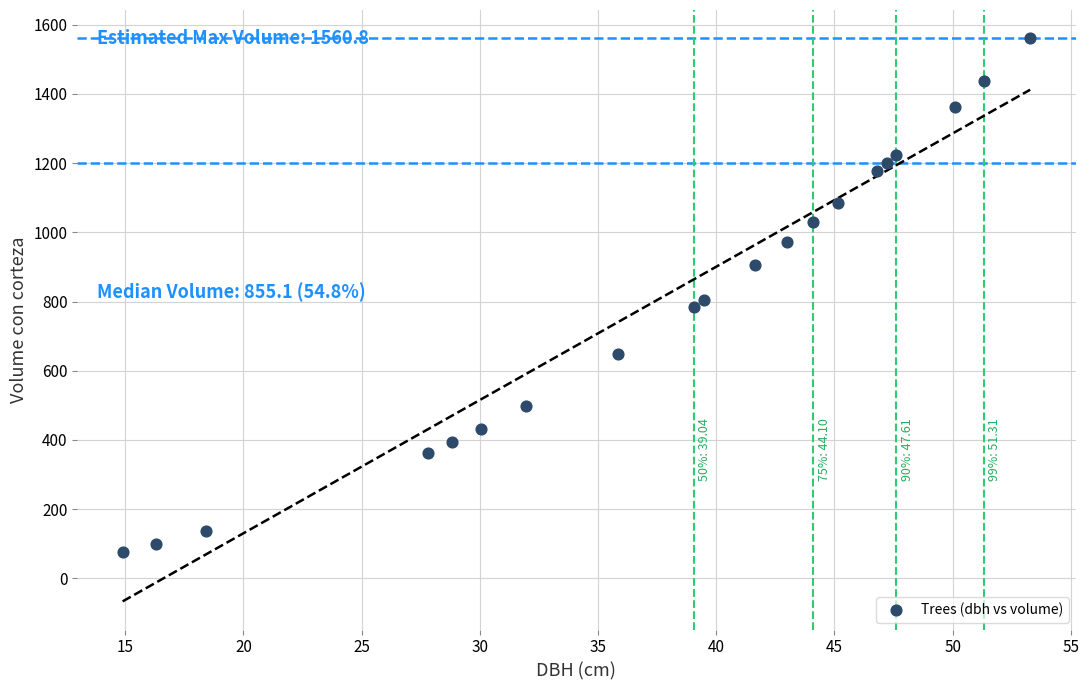

What is the range of X values (max minus min)?

38.4